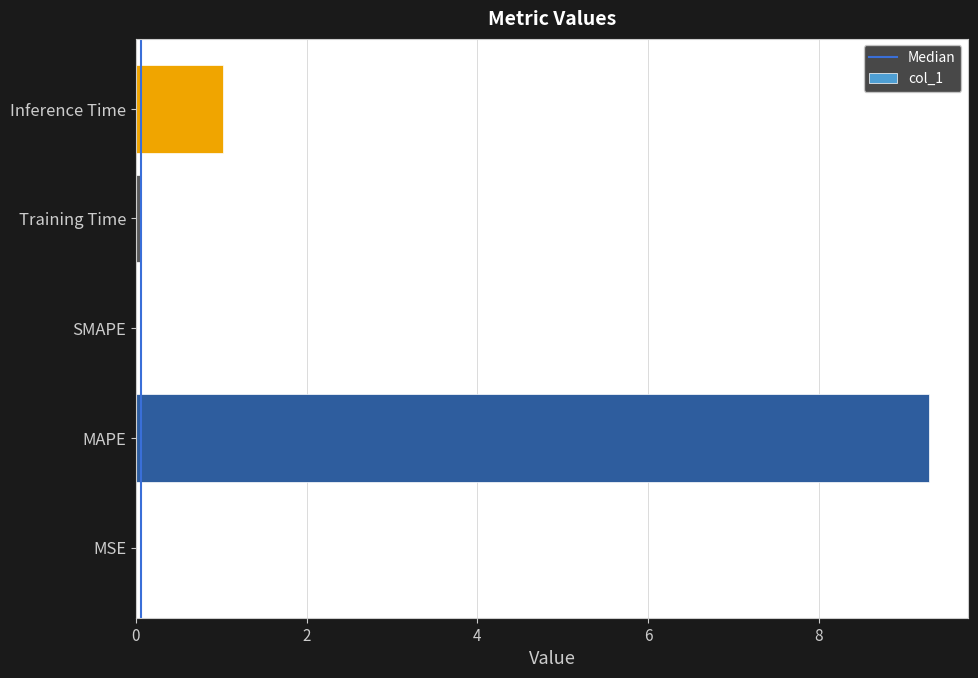

At which category does the chart reach its peak across all series?

MAPE